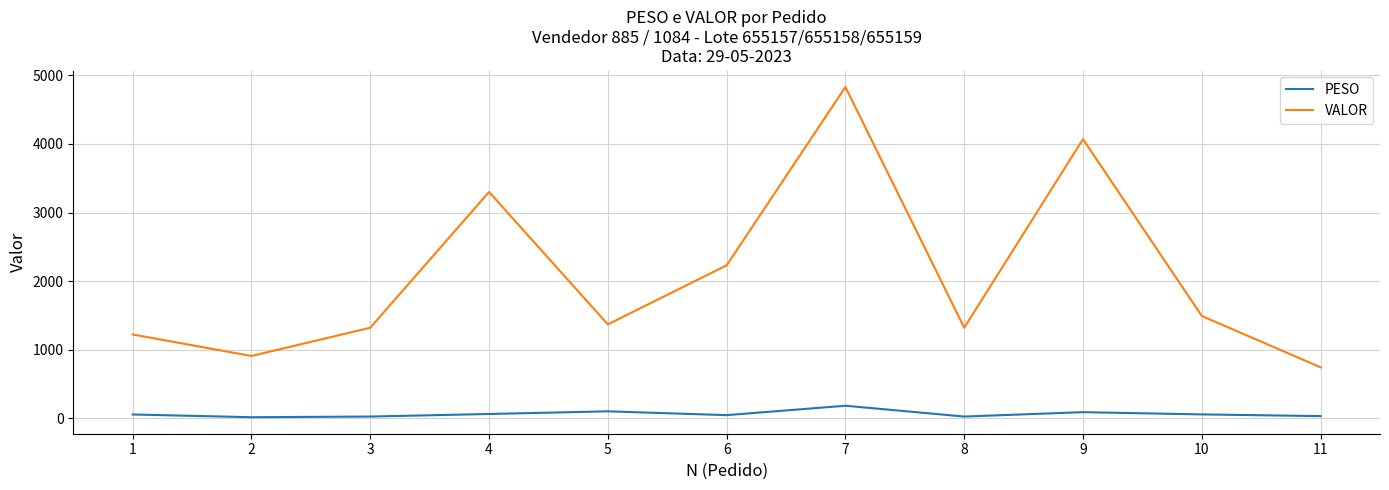

The value of VALOR at 7 is 2644.5. True or false?

False